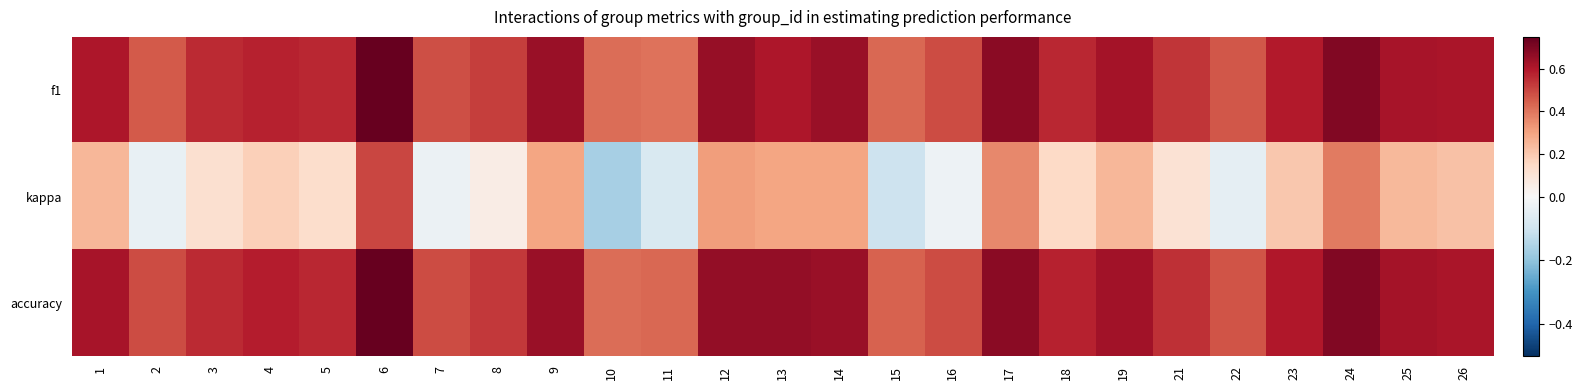

At 11, list the series in order from smallest to largest.

kappa, f1, accuracy